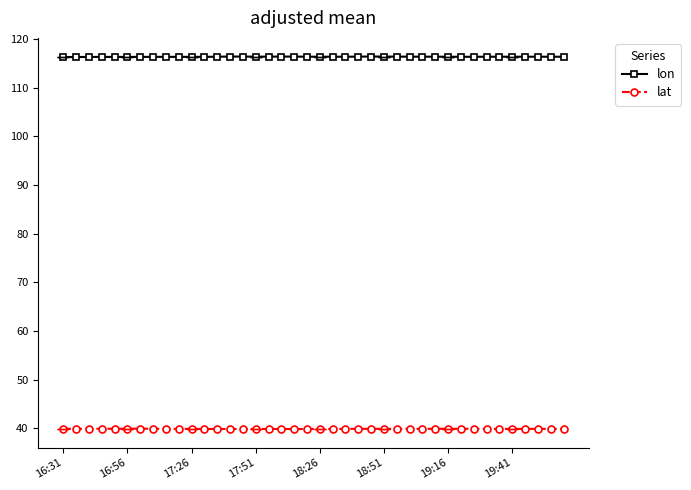

Count the number of categories in the chart.

40